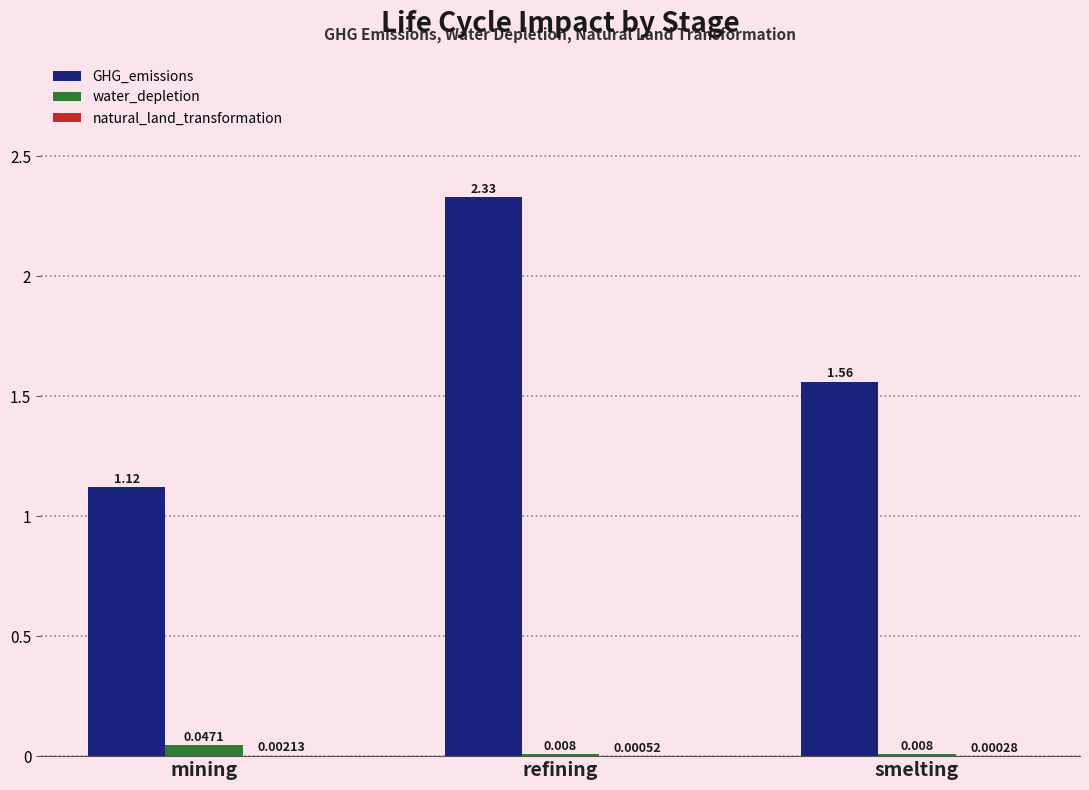

At which label is GHG_emissions closest to 1?

mining